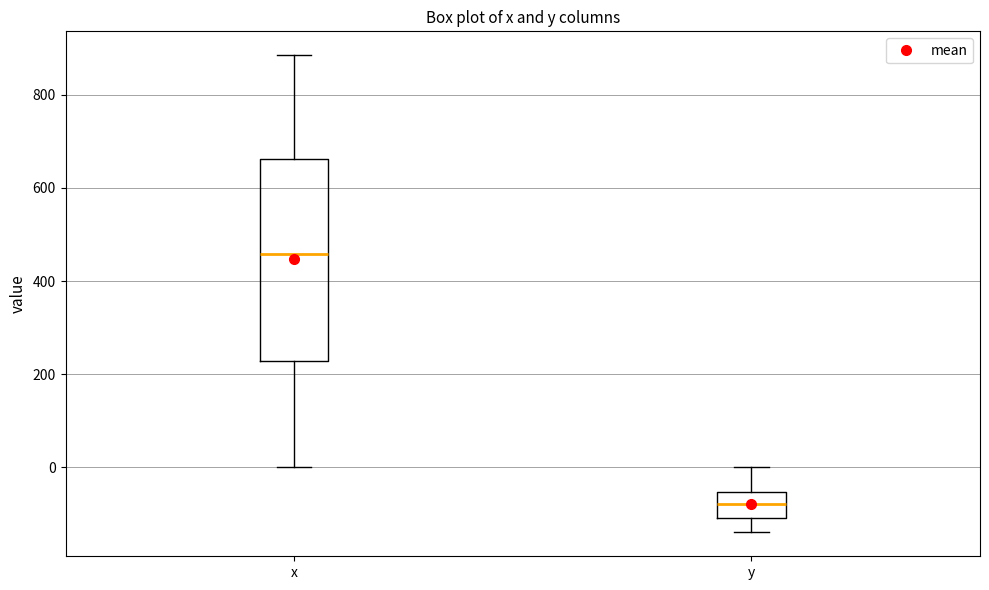

Which box has the highest median line?

x